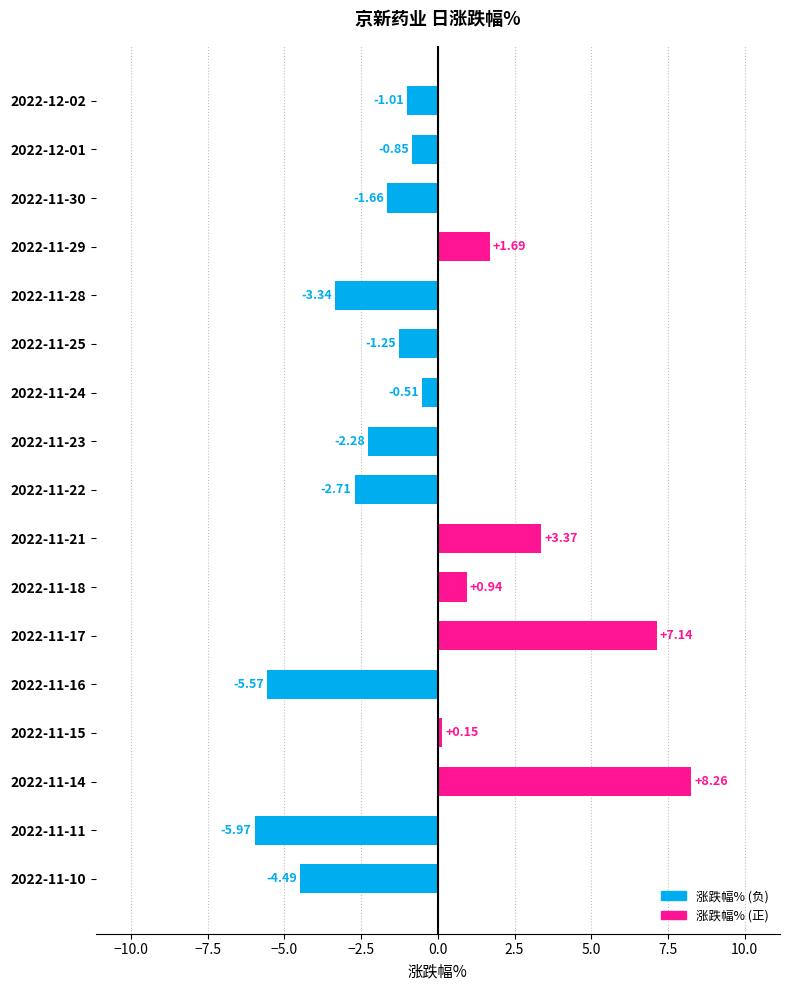

What is the difference between the second highest and minimum values?

13.1